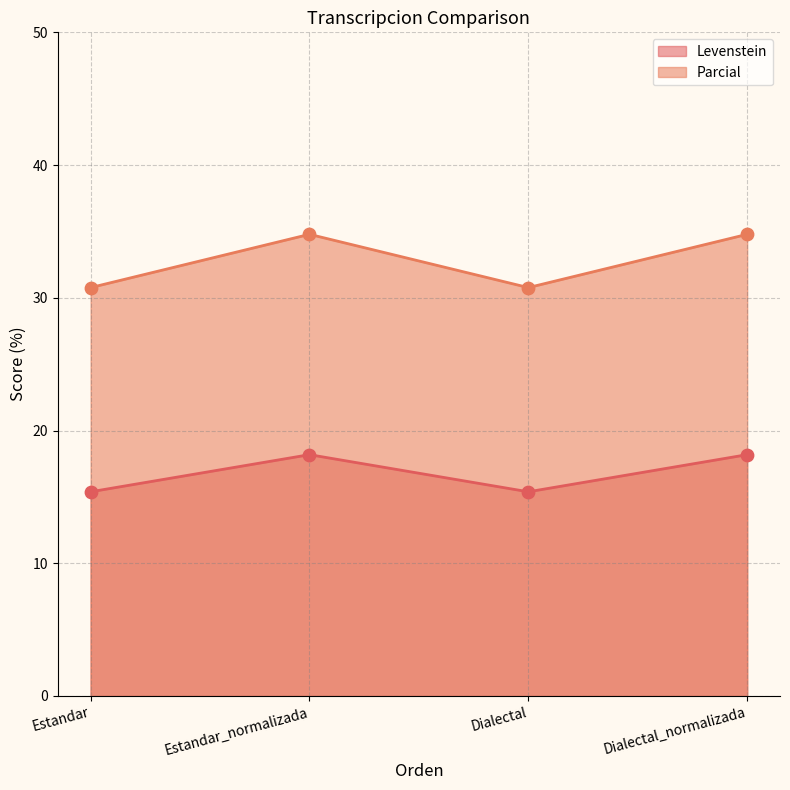

At which category is the sum across all series the highest?

Estandar_normalizada